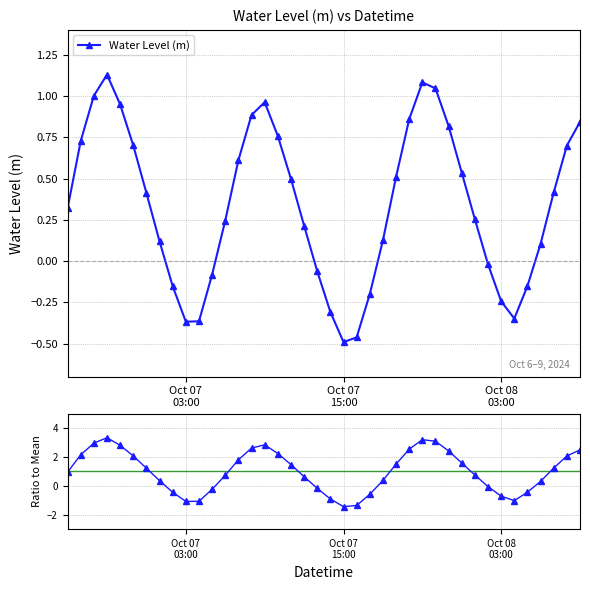

How many interior local valleys does the Water Level (m) series have?

3